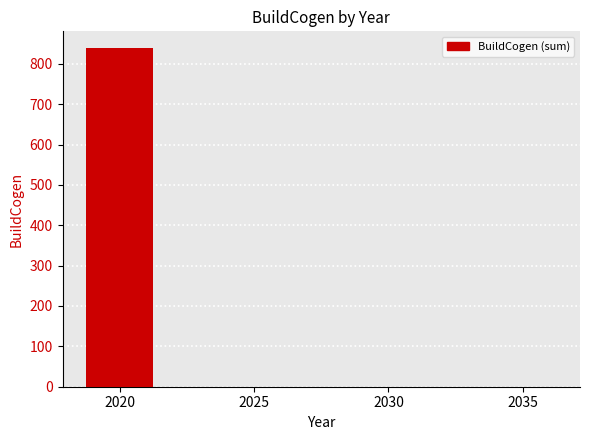

What is the maximum value shown in the chart?

838.4